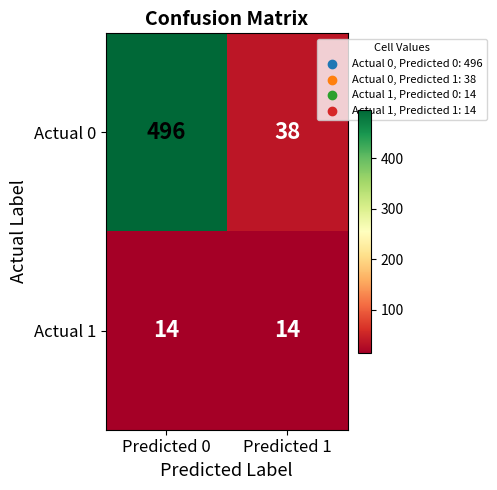

What is the greatest value displayed?

496